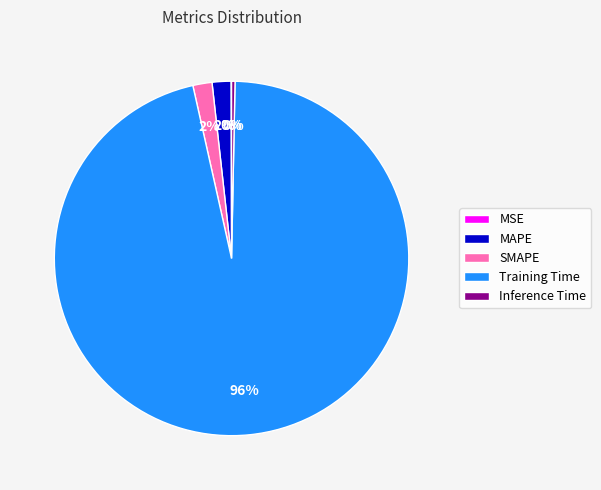

Do Inference Time and MAPE together represent more than half of the pie?

No